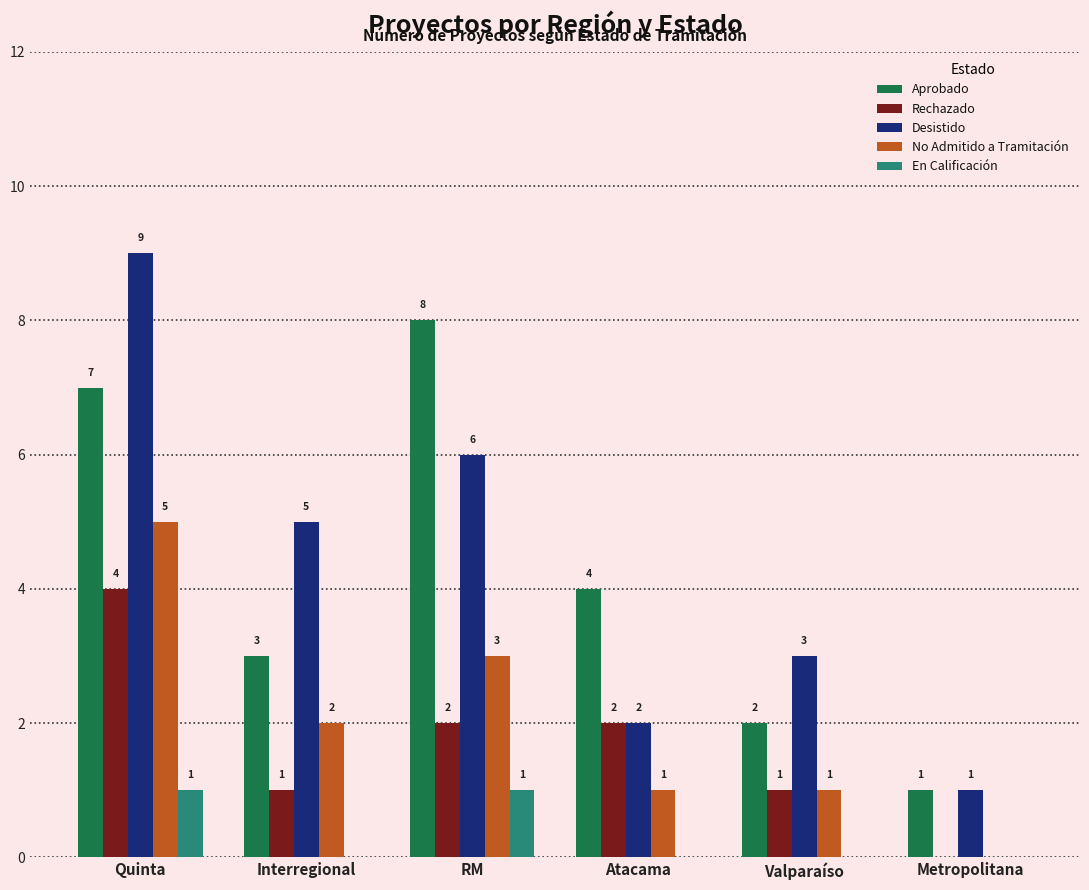

How many groups of bars are there?

6